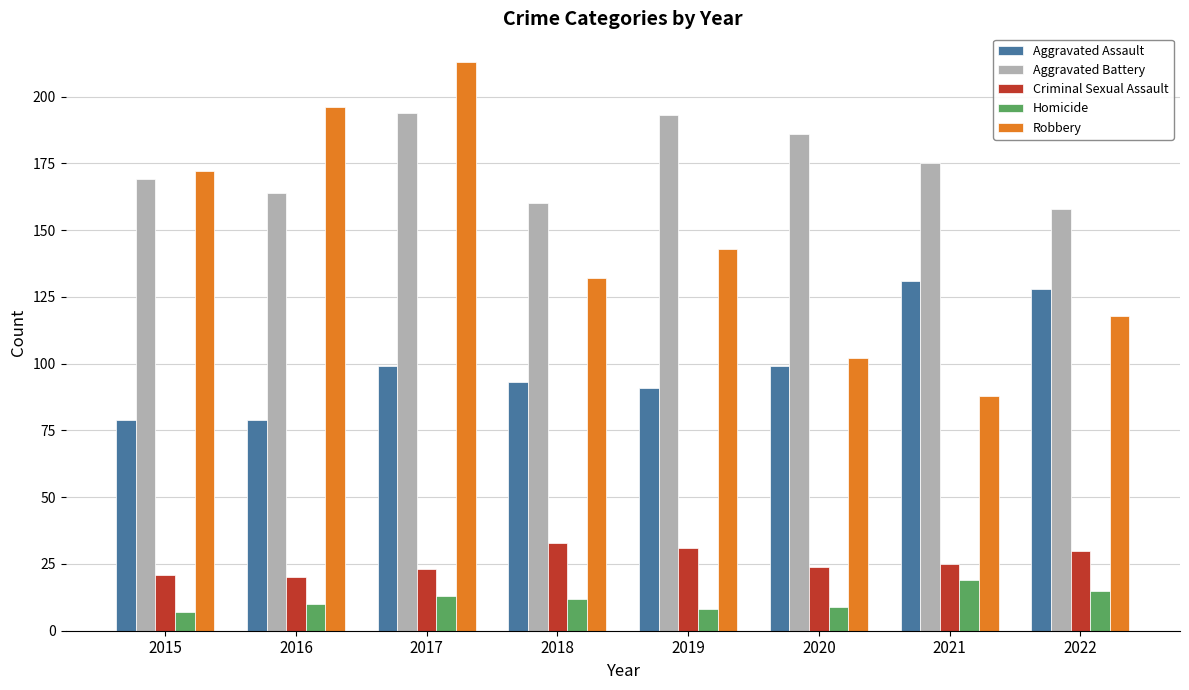

What is the average value of the Robbery series?

146